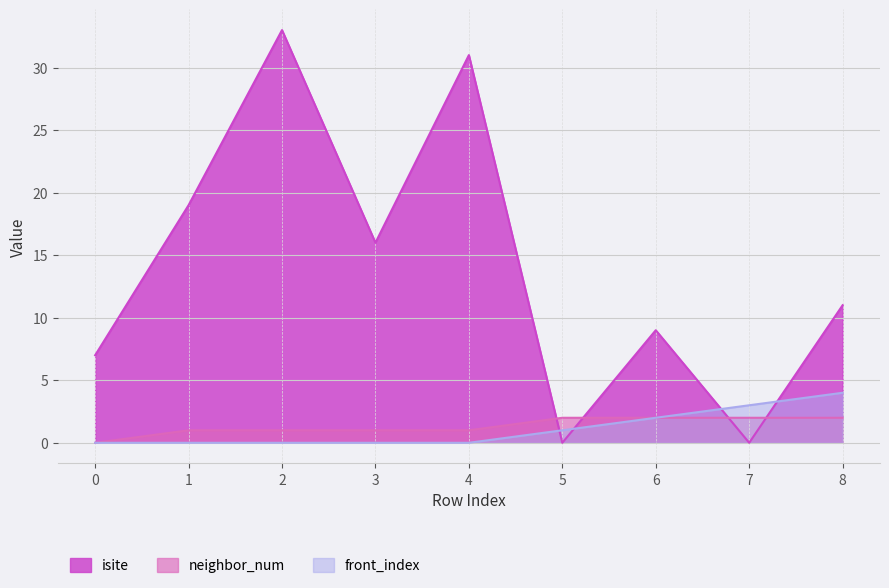

What is the highest value of the front_index series?

4